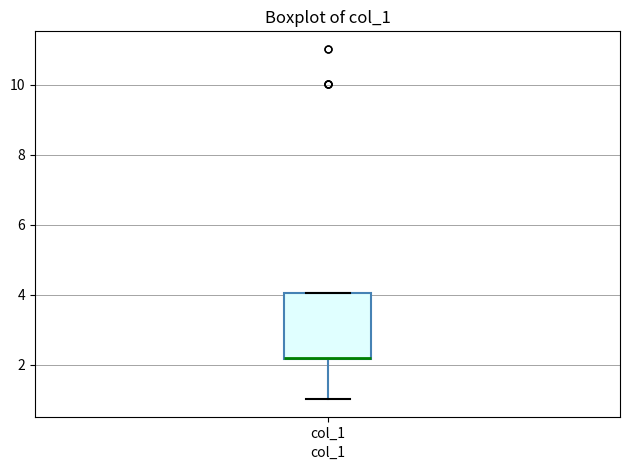

Where is the upper edge of the box for col_1 on the y-axis? The values are not printed on the chart, so give them approximately, as read against the axis.

4.0